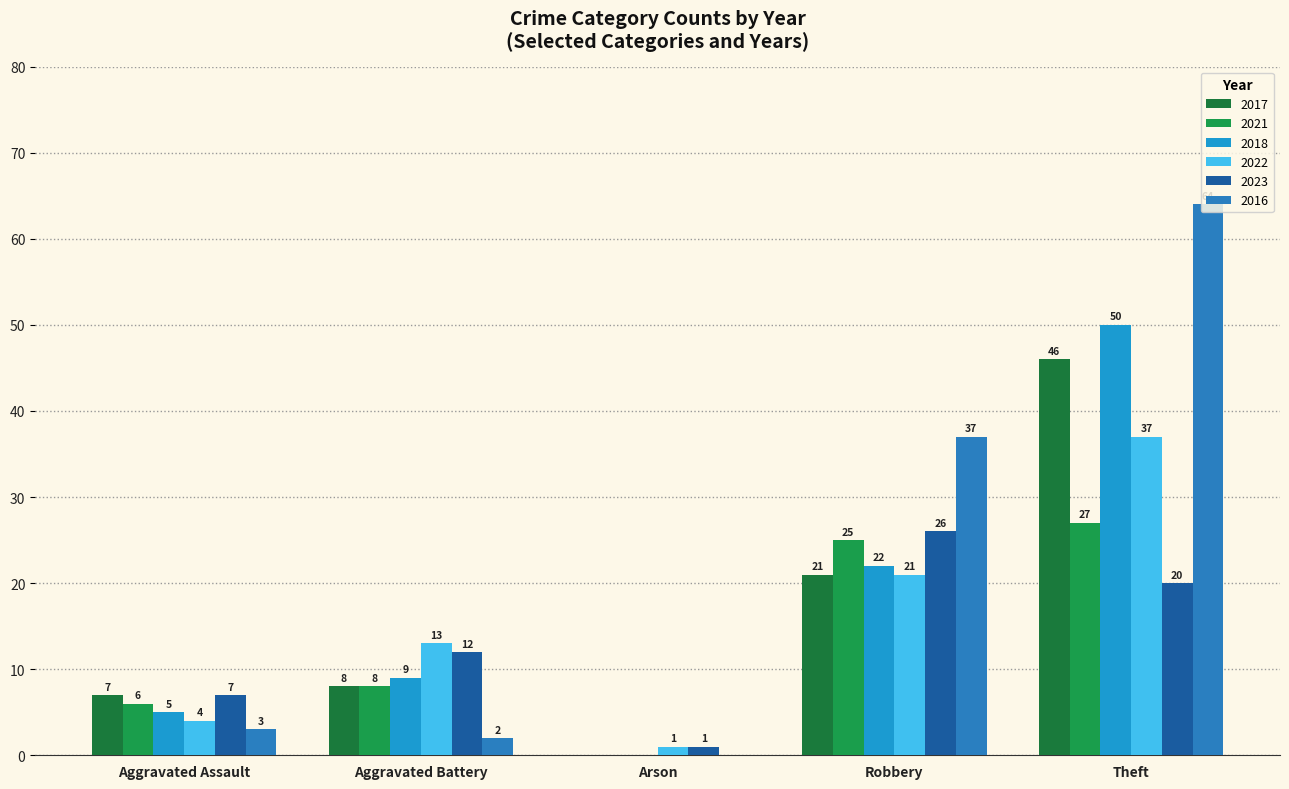

How many groups of bars are there?

5